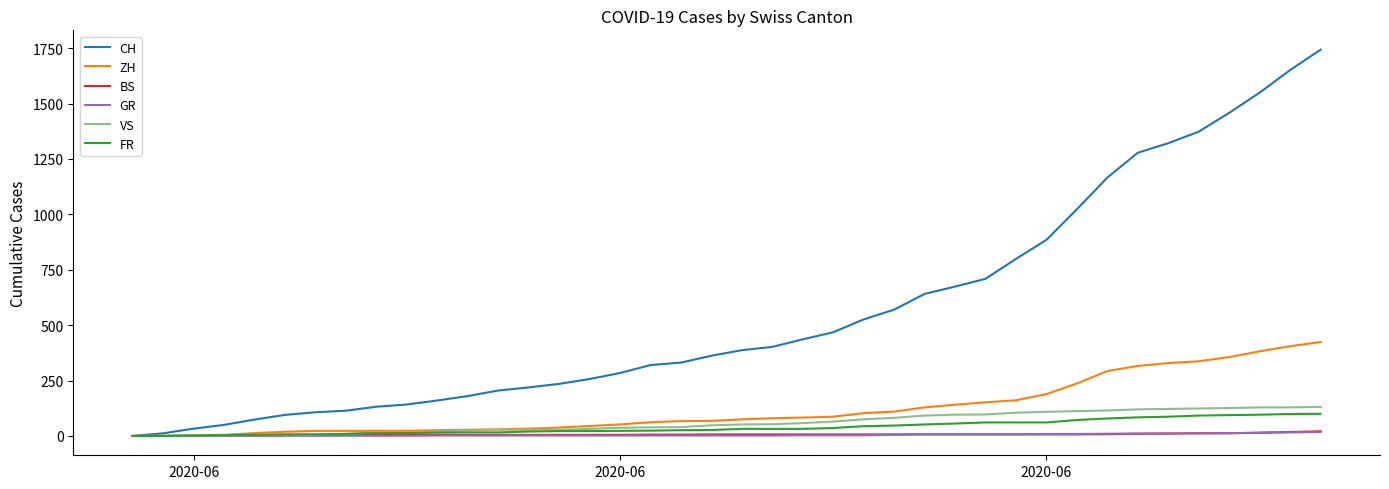

Which series has the largest range (max minus min)?

CH